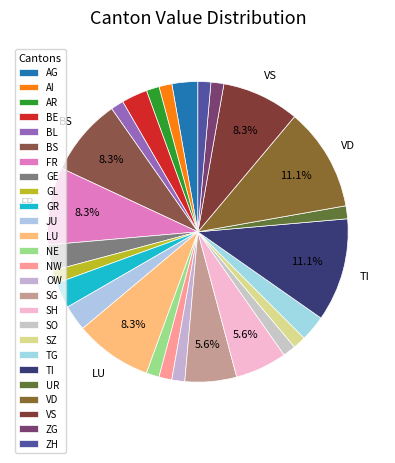

How many segments does this pie chart have?

26